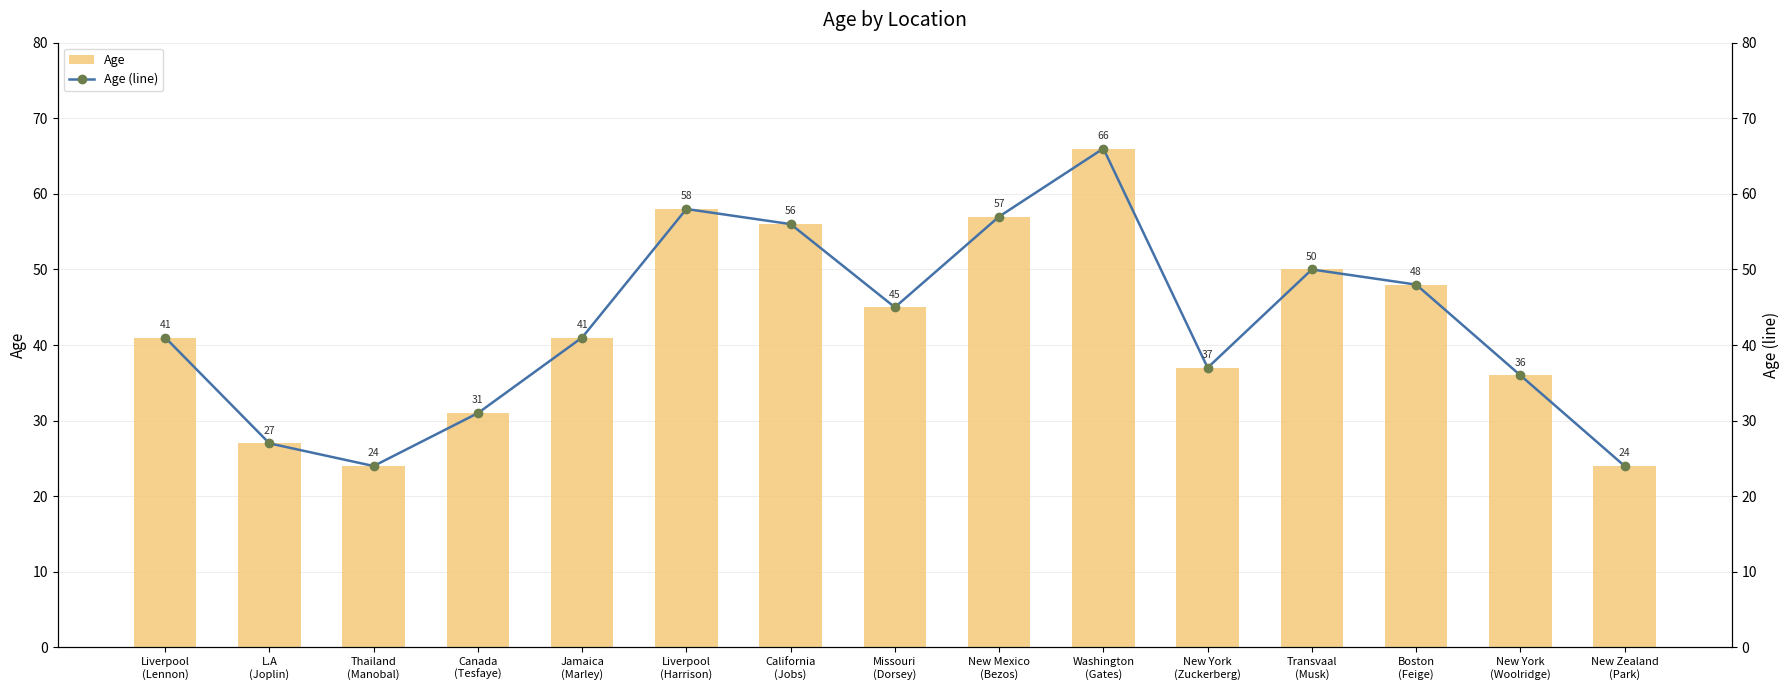

Is the value of Age at Liverpool
(Harrison) greater than the value of Age (line) at Boston
(Feige)?

Yes